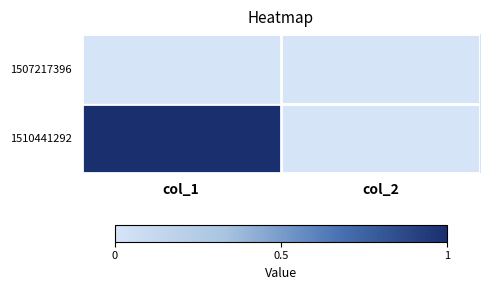

List the series in order of their peak value, highest first.

1510441292, 1507217396